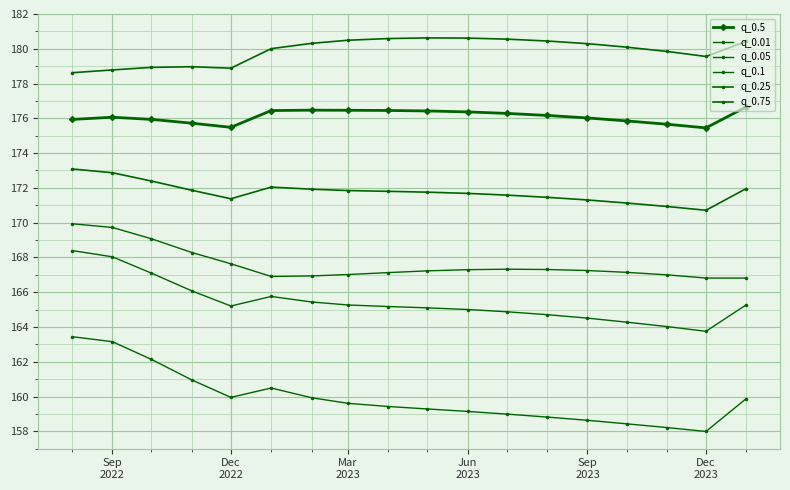

How many distinct data groups are displayed?

6